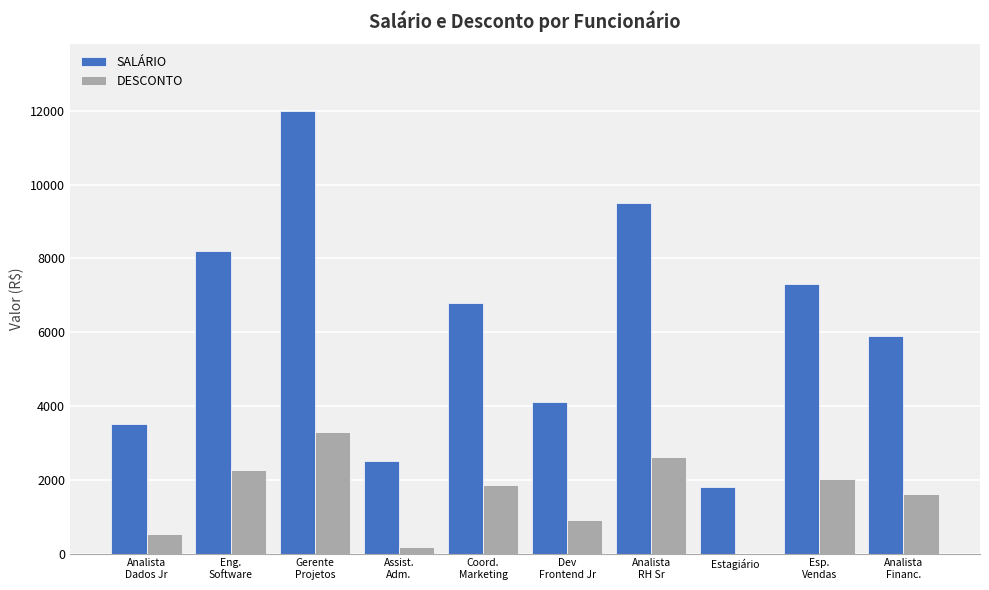

Reading left to right, list all the values displayed in this chart.

SALÁRIO: 3500.0	8200.0	12000.0	2500.0	6800.0	4100.0	9500.0	1800.0	7300.0	5900.0
DESCONTO: 525.0	2255.0	3300.0	187.5	1870.0	922.5	2612.5	0.0	2007.5	1622.5